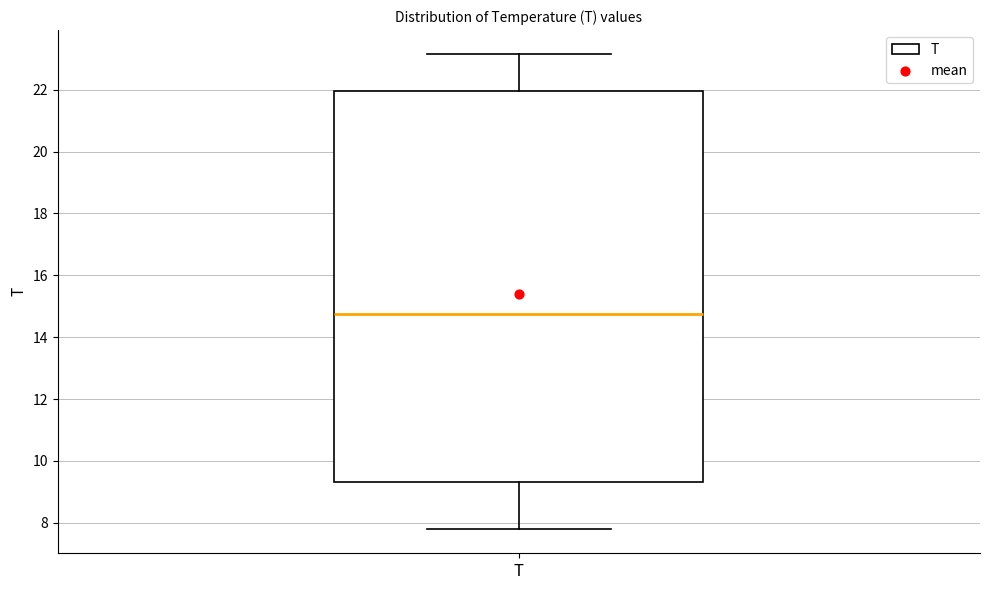

Read this box plot against the y-axis: the position of the median line, the range covered by the box, and the ends of both whiskers. The values are not printed on the chart, so give them approximately, as read against the axis.

median 14.8, box 9.4 to 22.0, whiskers 7.8 to 23.2